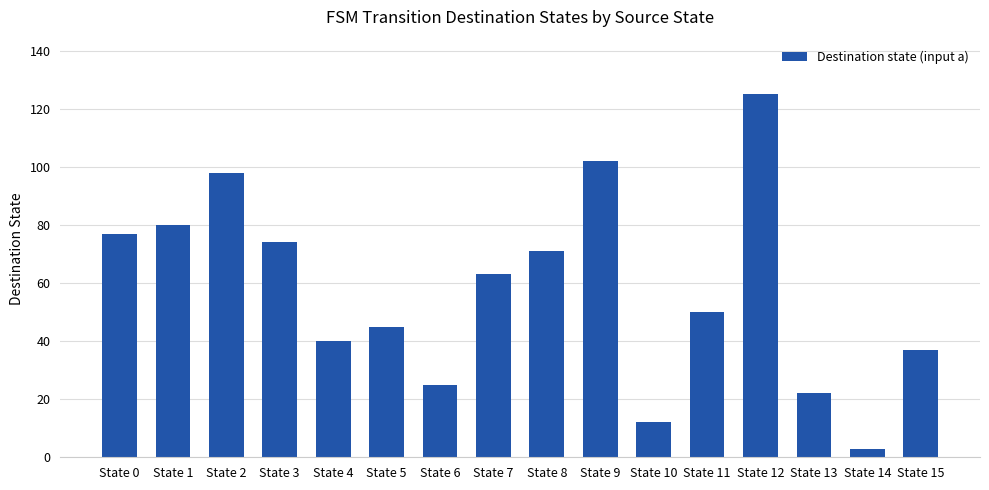

Reading right to left, list all the values displayed in this chart.

37	3	22	125	50	12	102	71	63	25	45	40	74	98	80	77